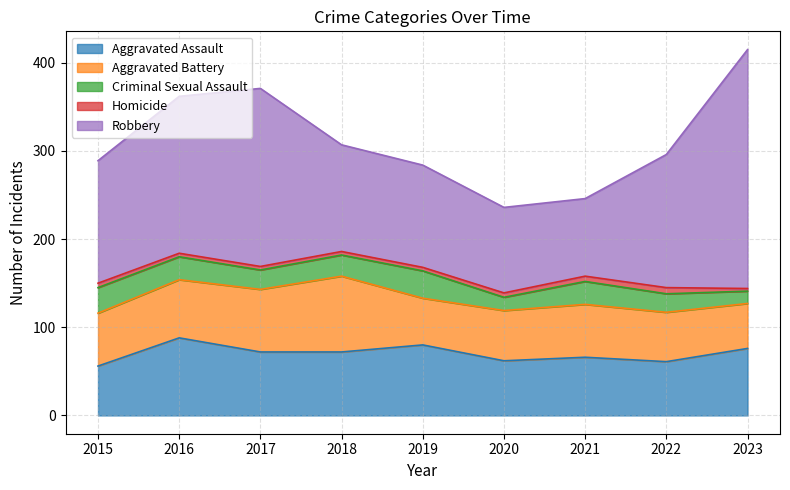

True or false: Homicide and Aggravated Battery intersect in this chart.

False